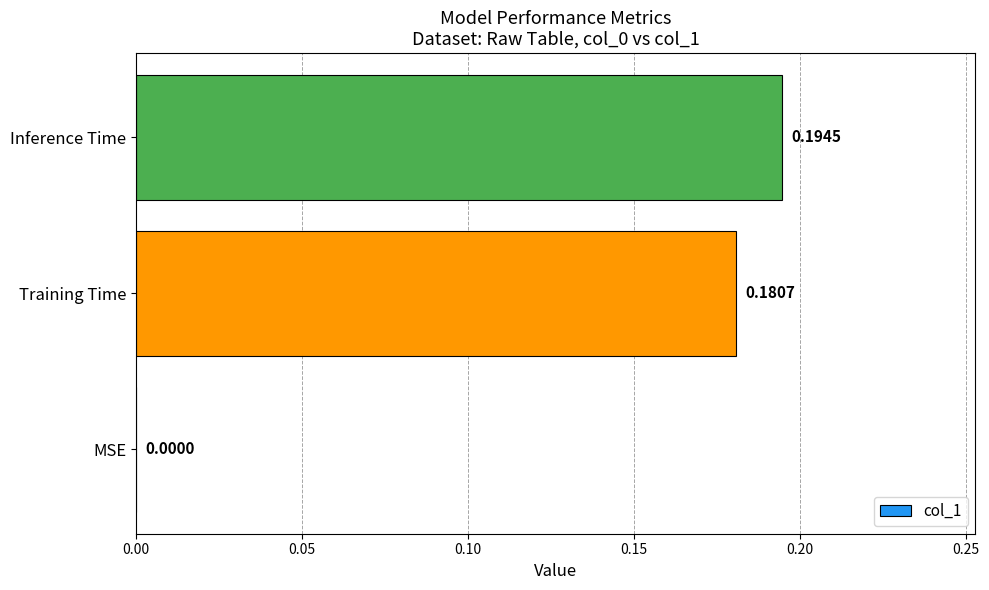

What is the sum of all values?

0.4